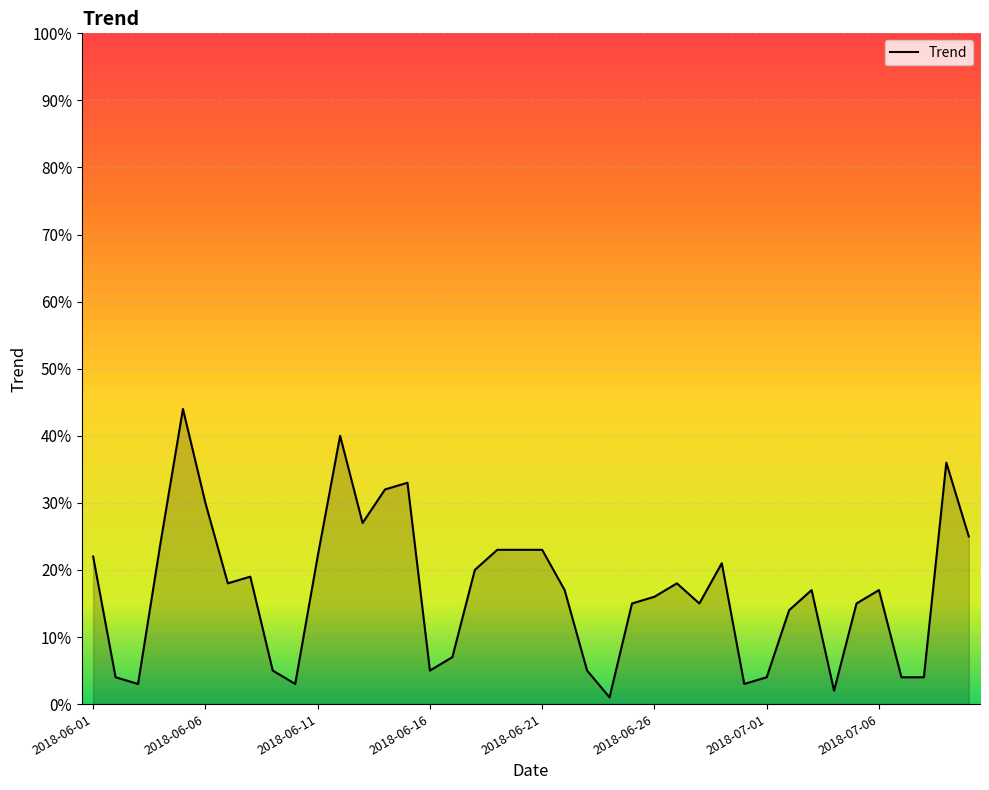

What is the maximum value shown in the chart?

44